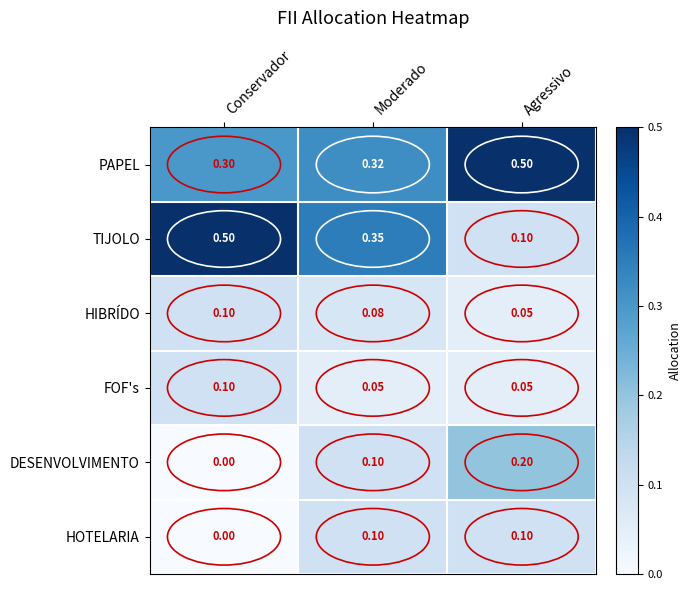

At which label does FOF's reach its peak?

Conservador